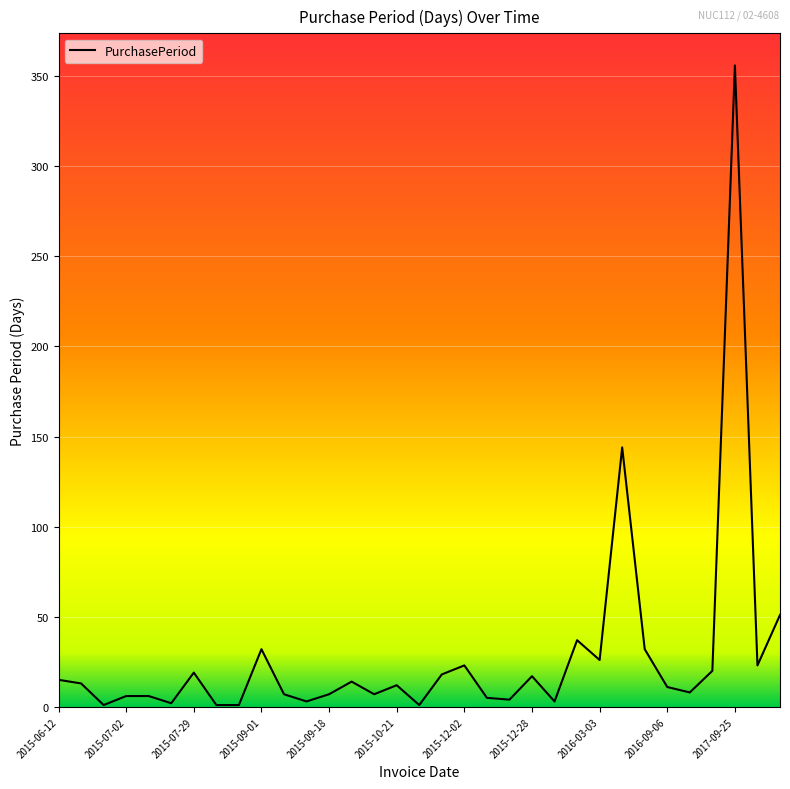

How many series are shown in this chart?

1